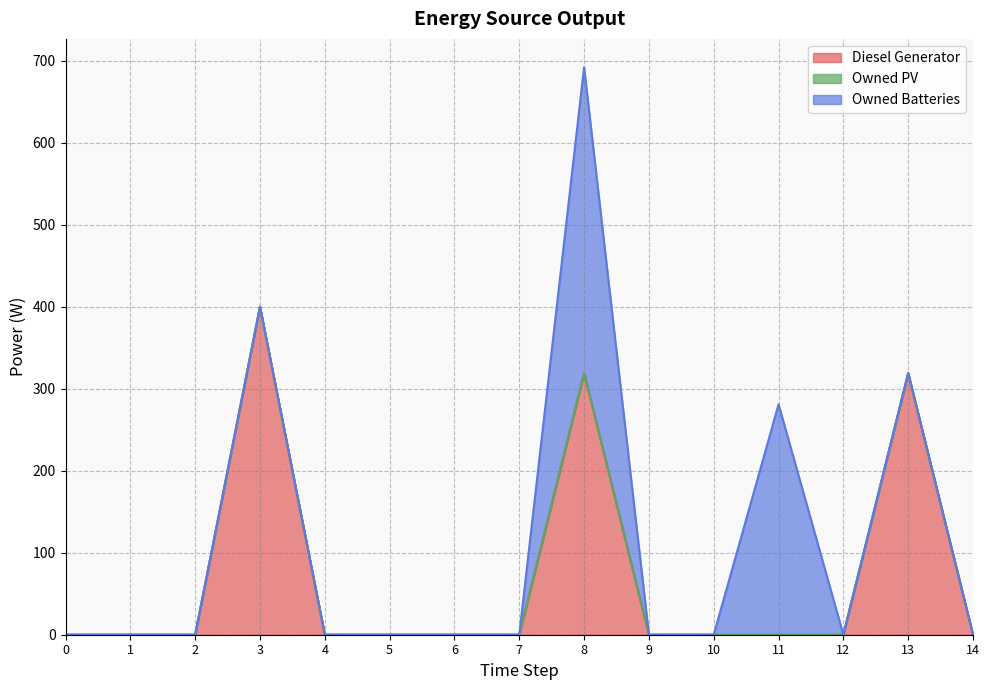

True or false: Owned PV and Diesel Generator intersect in this chart.

False